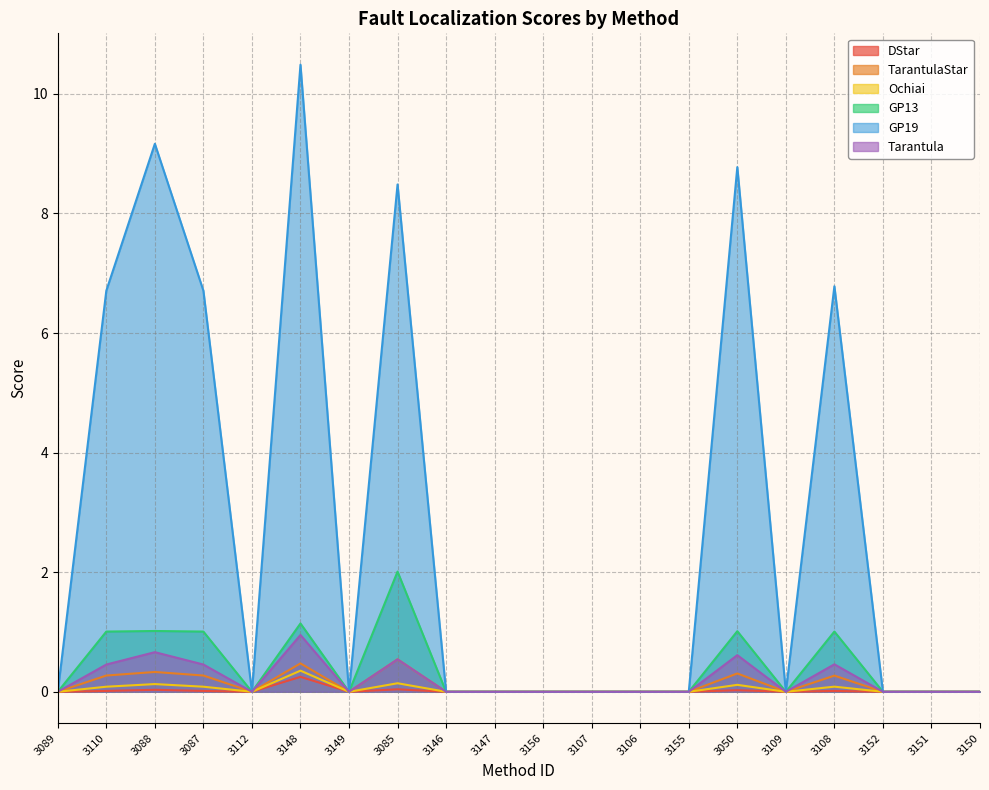

At which label is DStar closest to 0?

3089